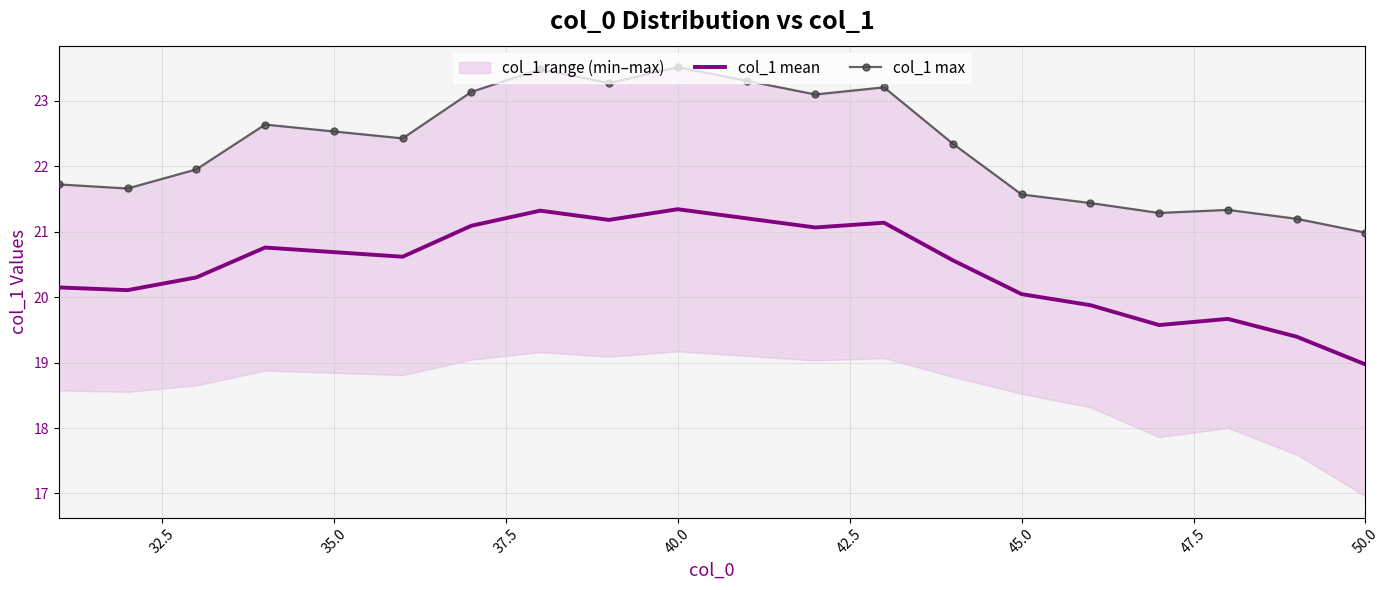

List the series in order of their overall mean, highest first.

col_1 max, col_1 mean